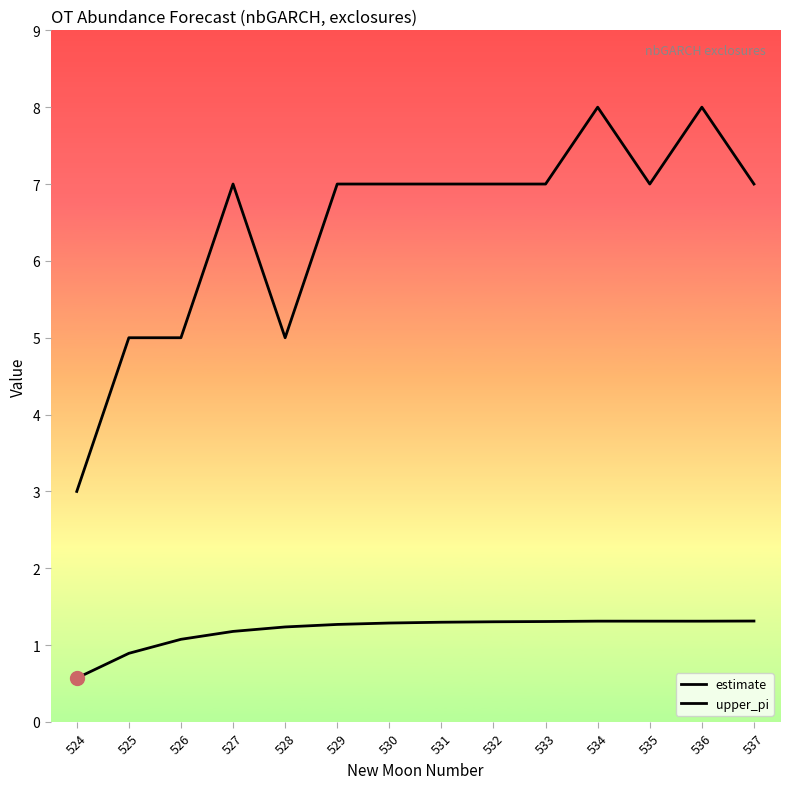

List the labels in order of upper_pi value, smallest first.

524, 525, 526, 528, 527, 529, 530, 531, 532, 533, 535, 537, 534, 536